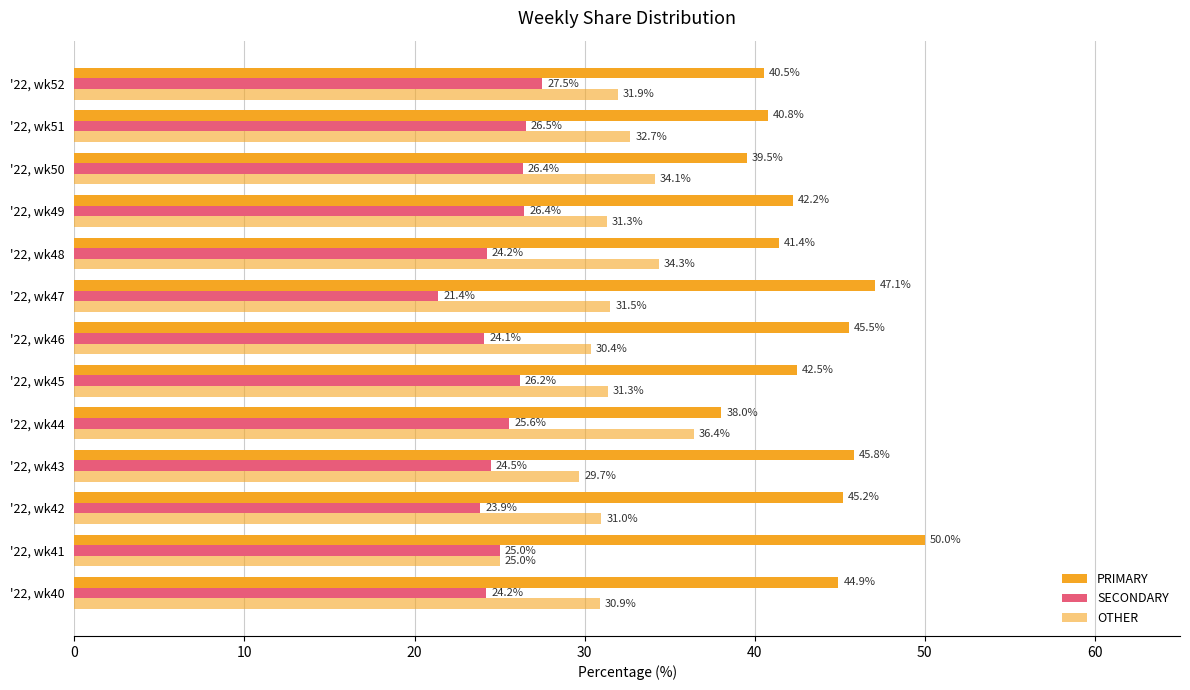

How many series are shown in this chart?

3